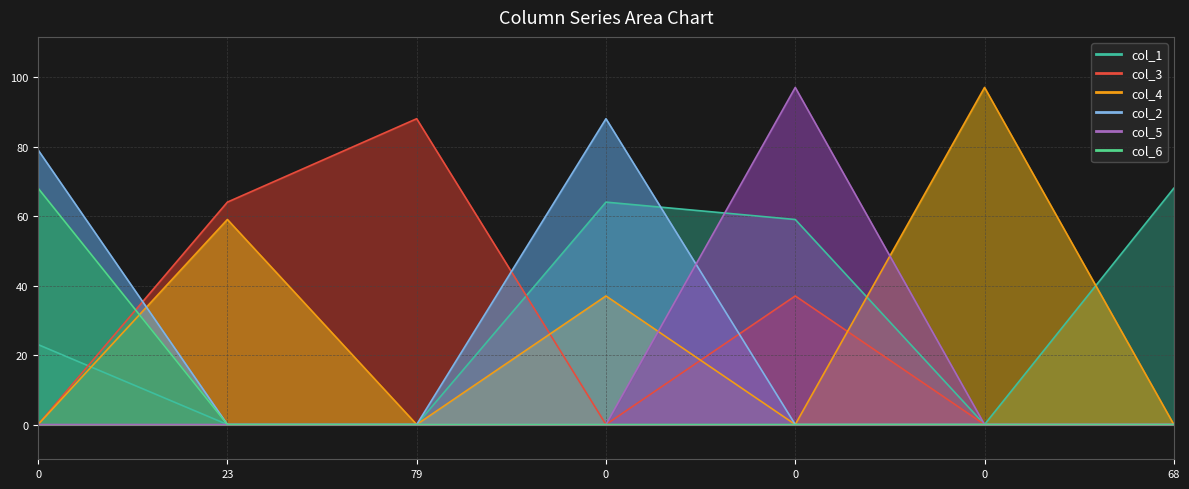

After their last crossing, which series has the higher values: col_2 or col_5?

col_5